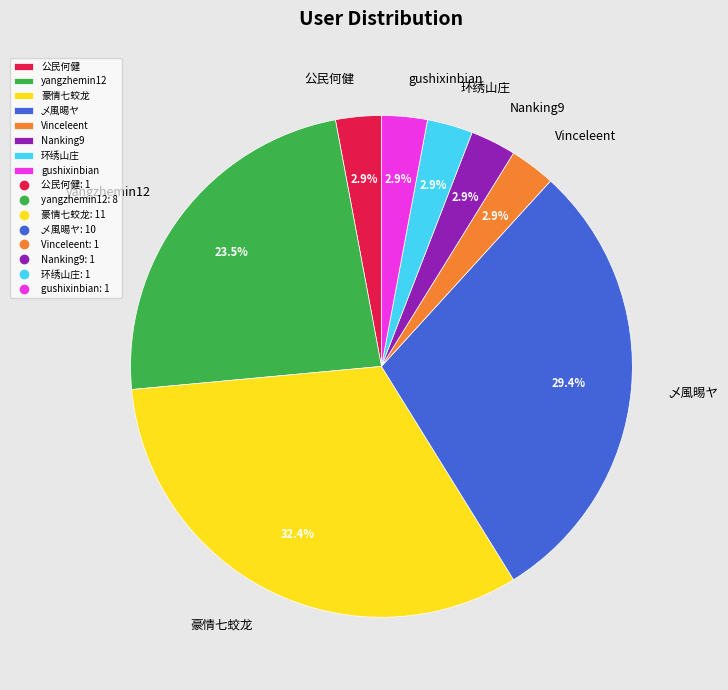

Which slice is the largest?

豪情七蛟龙